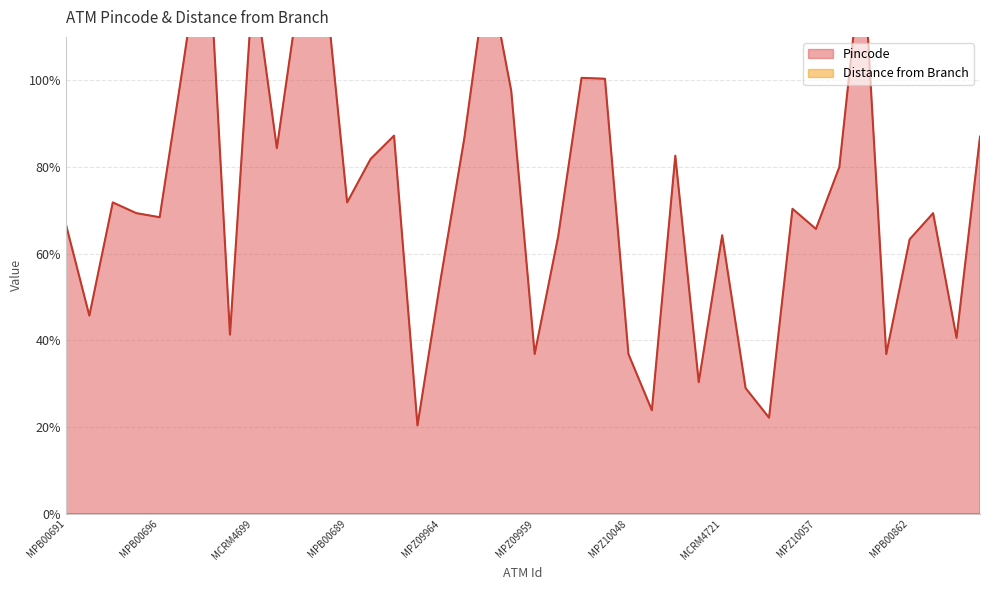

How many categories are shown in the chart?

40